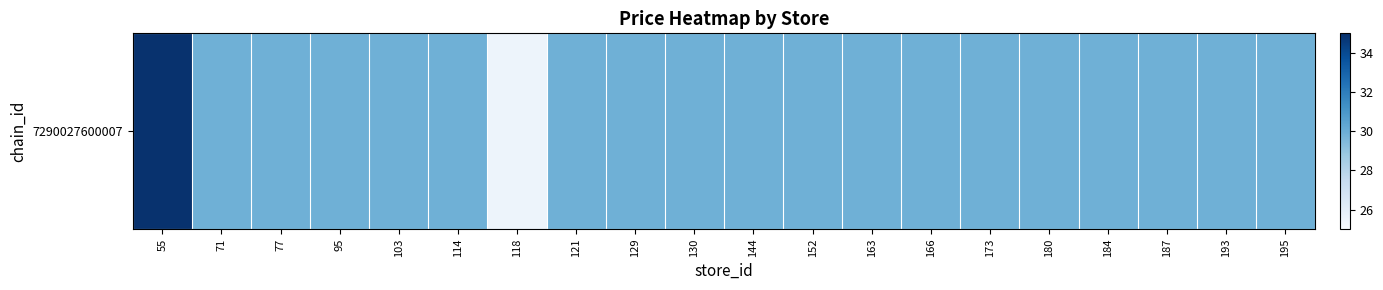

At which label is the value closest to 30?

71